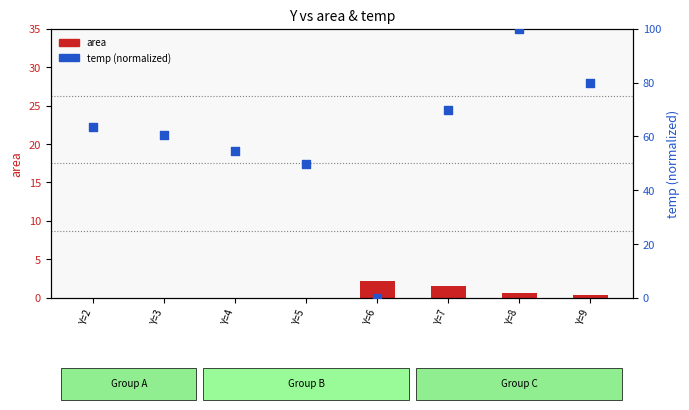

At how many categories does at least one series exceed 49?

7